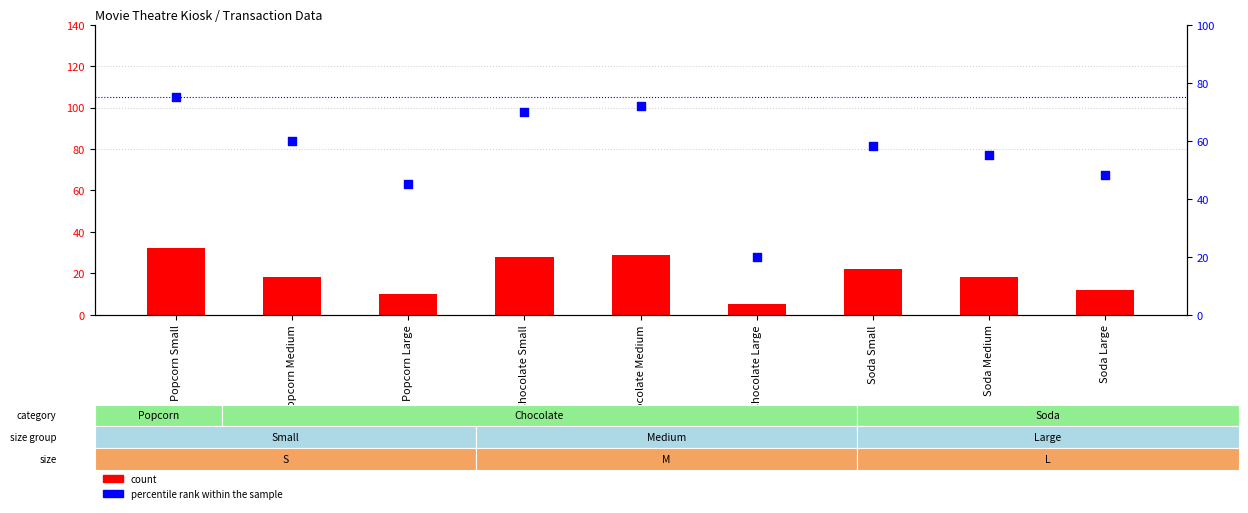

Is the value of count at Chocolate Medium greater than the value of percentile rank within the sample at Soda Small?

No